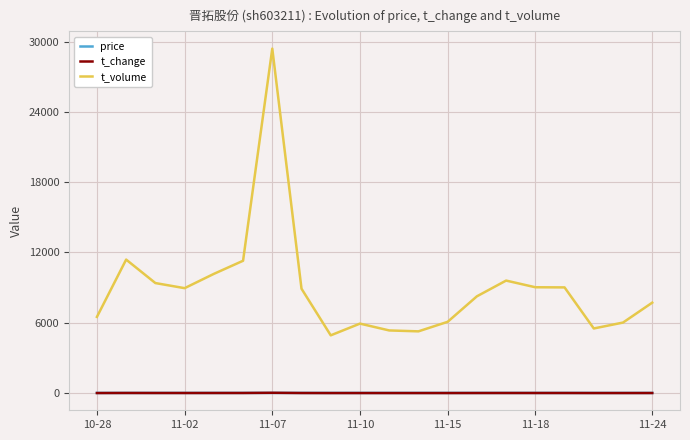

Which series has the largest total across all categories?

t_volume